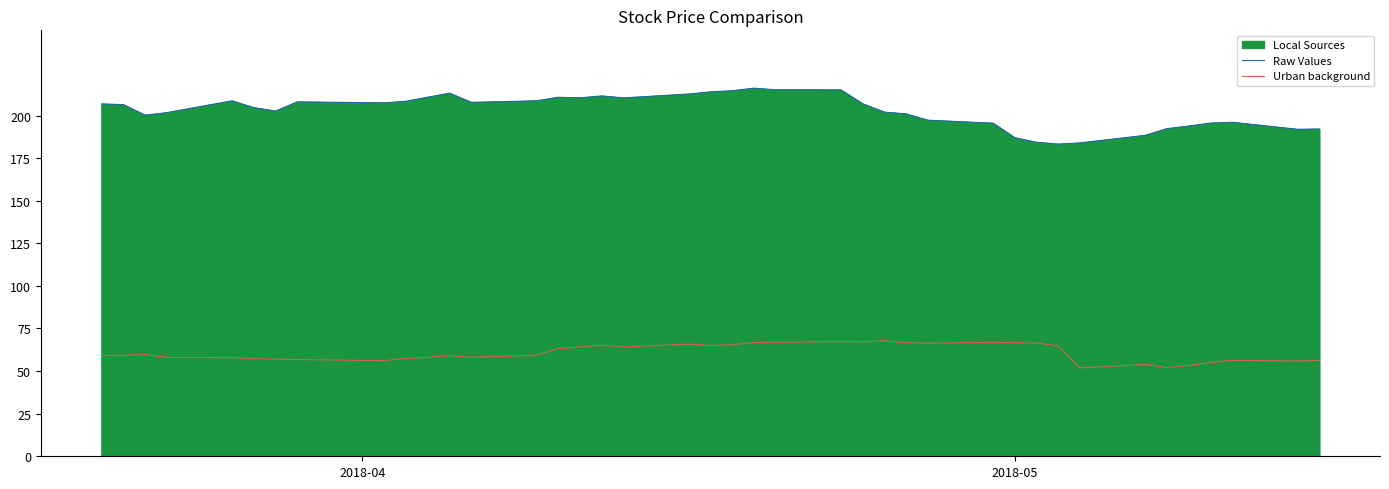

How many interior local valleys does the Raw Values series have?

8